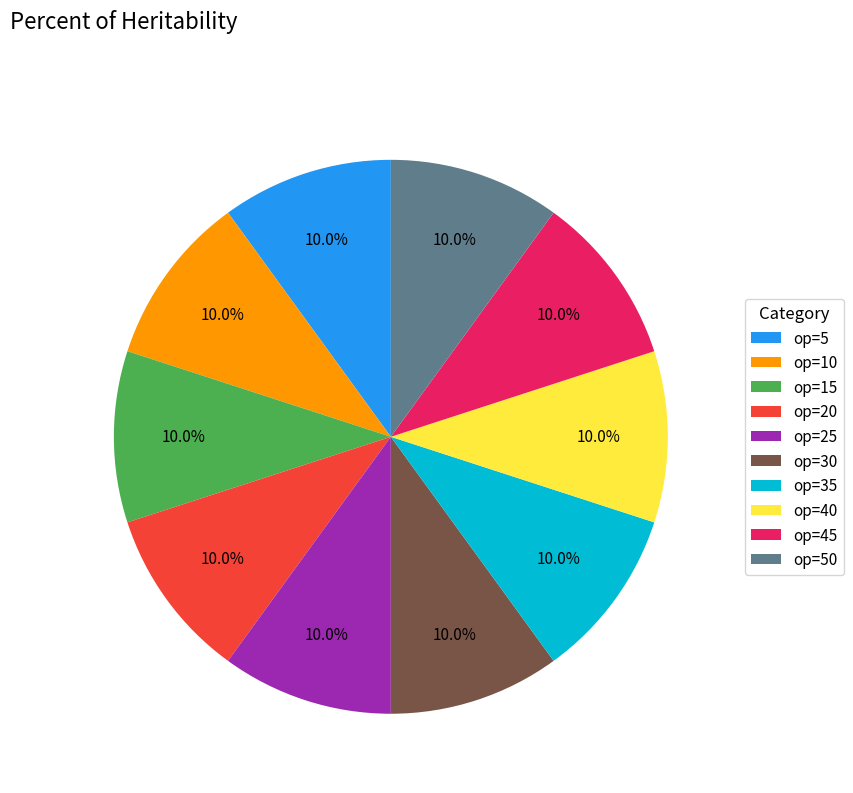

What is the ratio of the value at op=45 to the value at op=20?

1.0